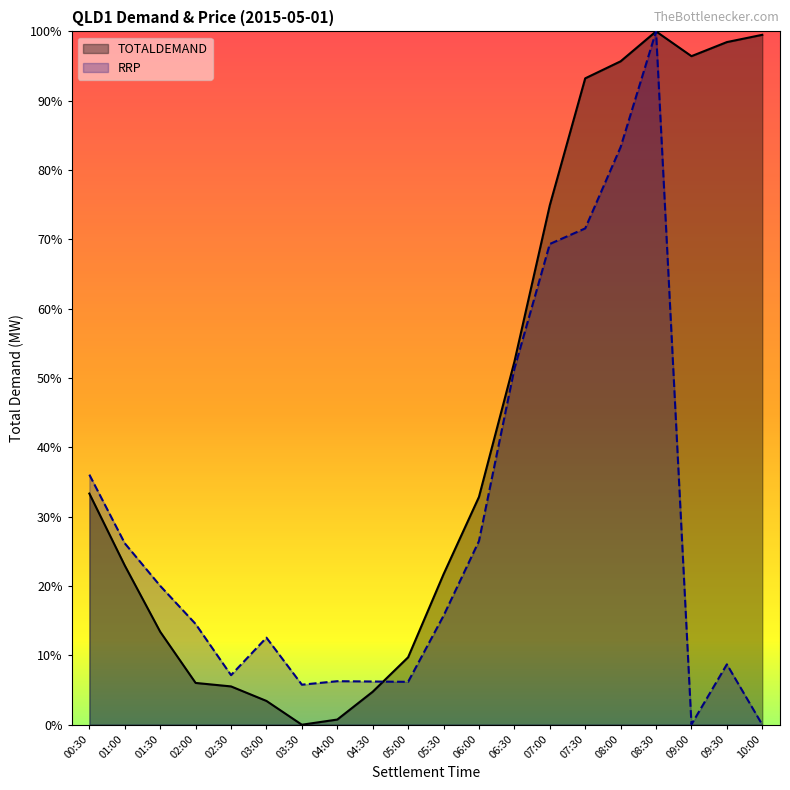

Reading left to right, what are all the values shown in this chart?

TOTALDEMAND: 0.3	0.2	0.1	0.1	0.1	0.0	0.0	0.0	0.0	0.1	0.2	0.3	0.5	0.7	0.9	1.0	1.0	1.0	1.0	1.0
RRP: 0.4	0.3	0.2	0.1	0.1	0.1	0.1	0.1	0.1	0.1	0.2	0.3	0.5	0.7	0.7	0.8	1.0	0.0	0.1	0.0